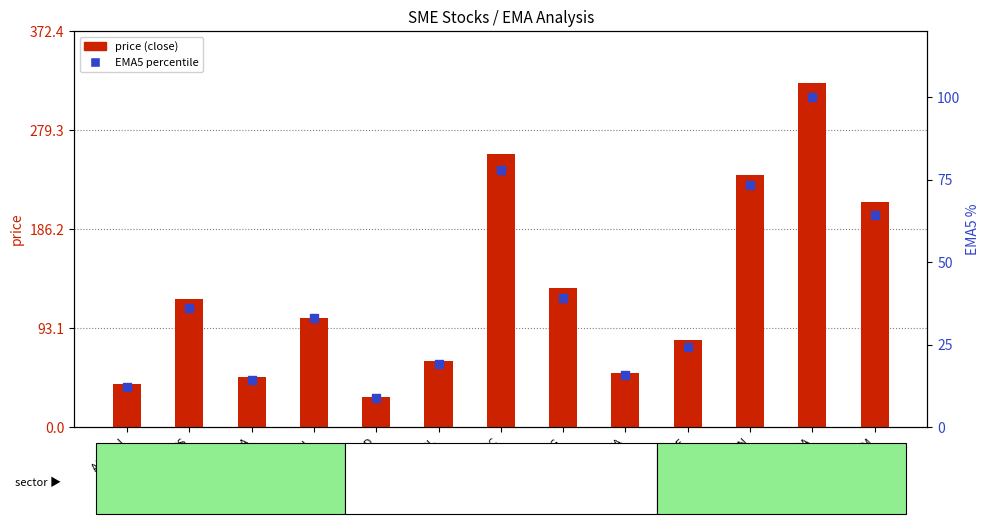

Which series has the widest spread of Y values?

price (close)